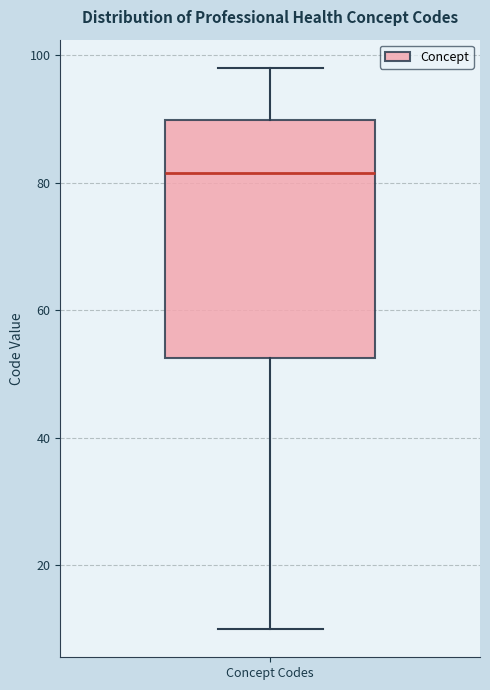

Where does the median line of the box for Concept Codes sit on the y-axis? The values are not printed on the chart, so give them approximately, as read against the axis.

82